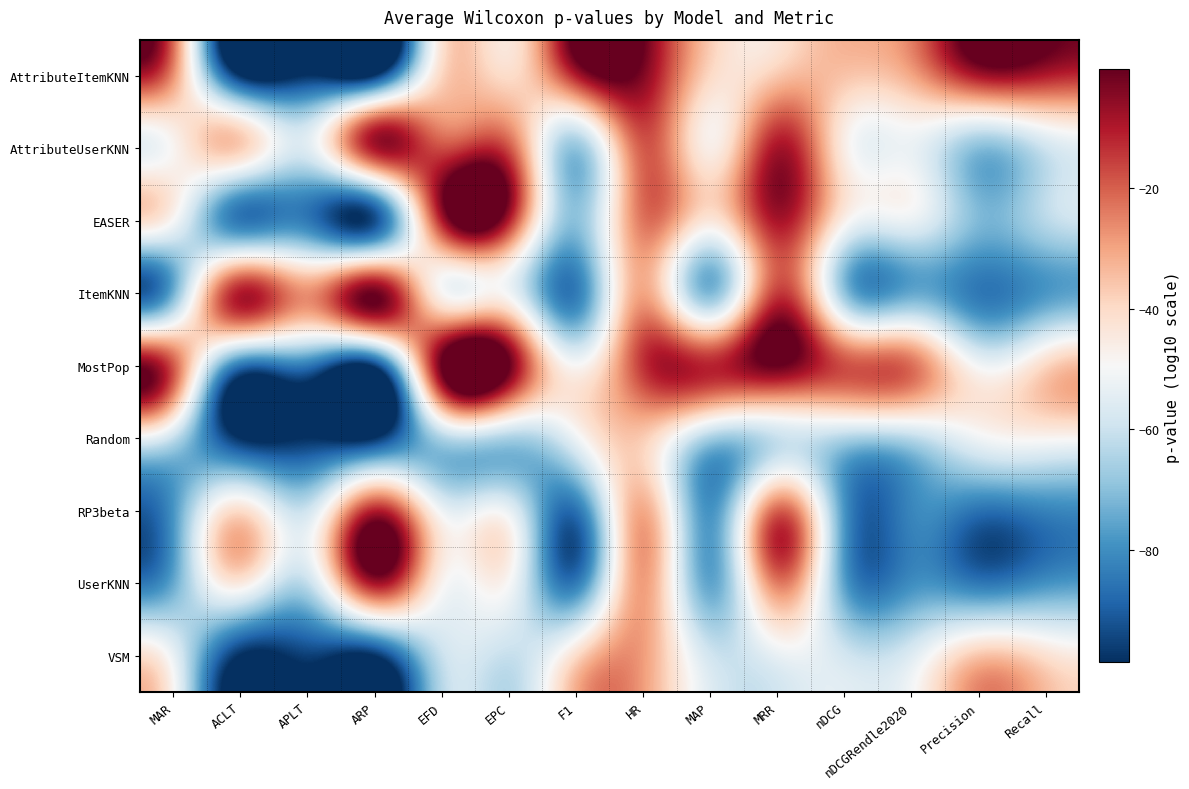

What is the difference between the highest and lowest values at MRR?

60.3